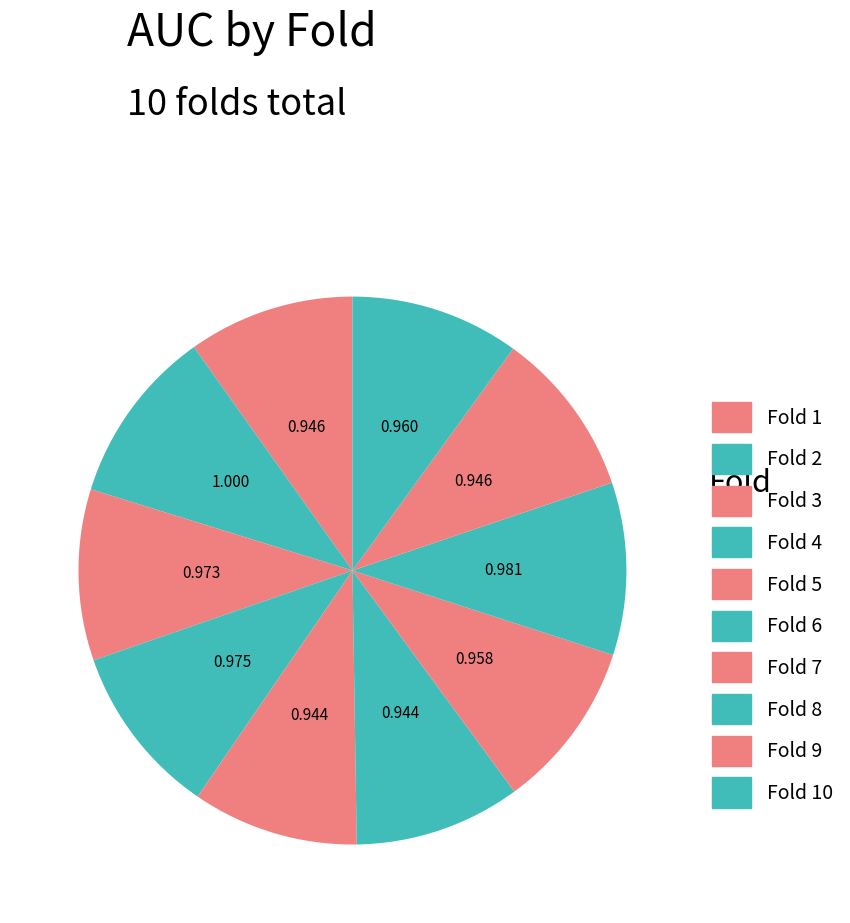

Is the sum of Fold 7 and Fold 5 greater than half?

No